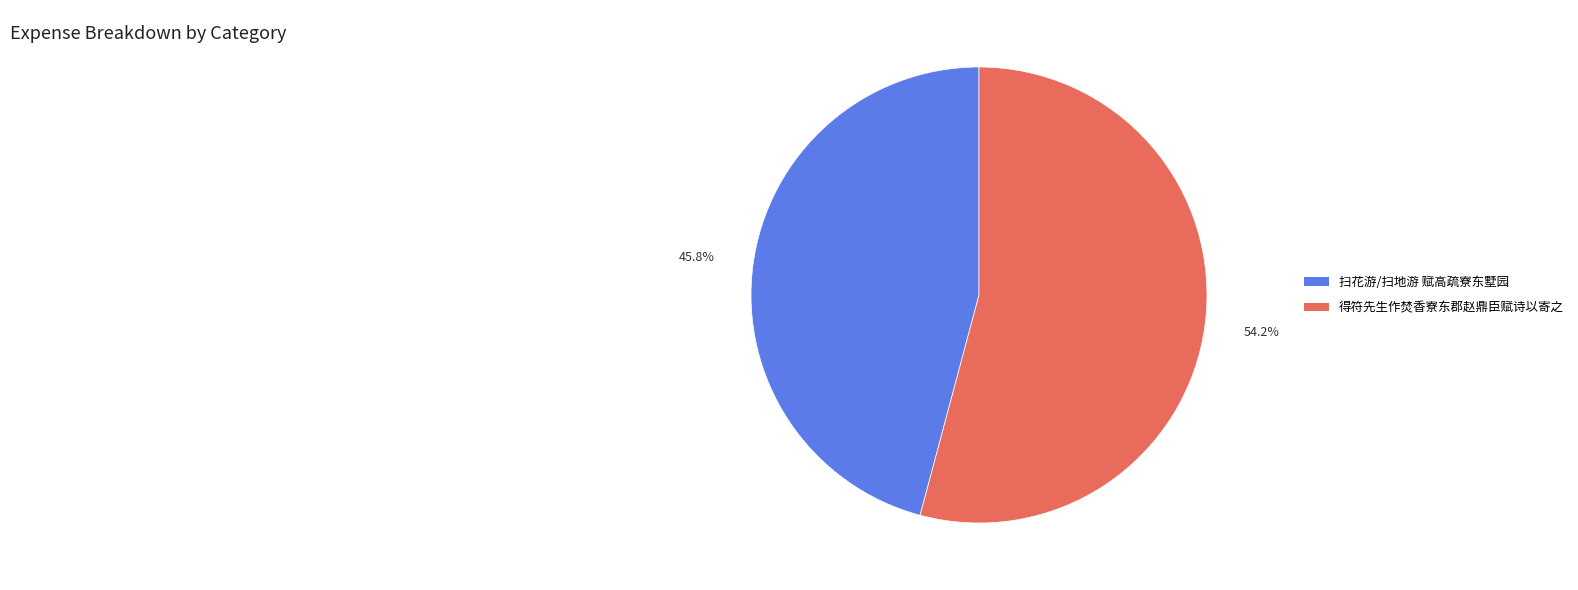

Which slice represents more than half of the pie?

得符先生作焚香寮东郡赵鼎臣赋诗以寄之